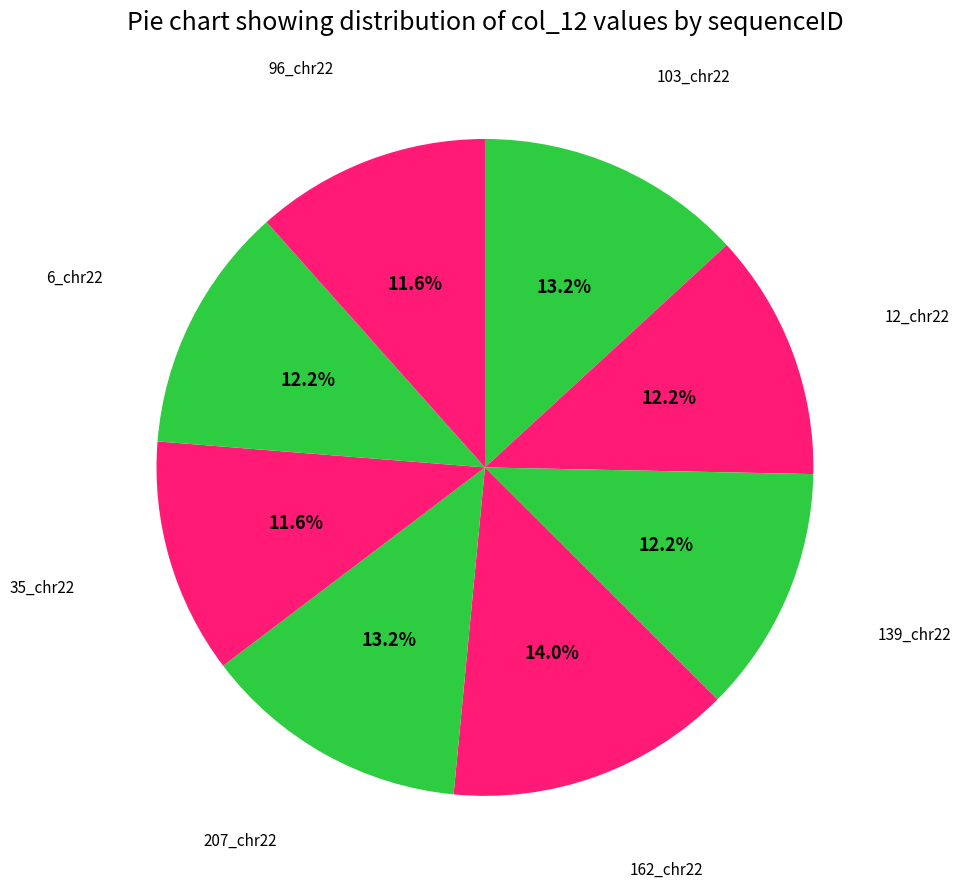

How many slices are in this pie chart?

8